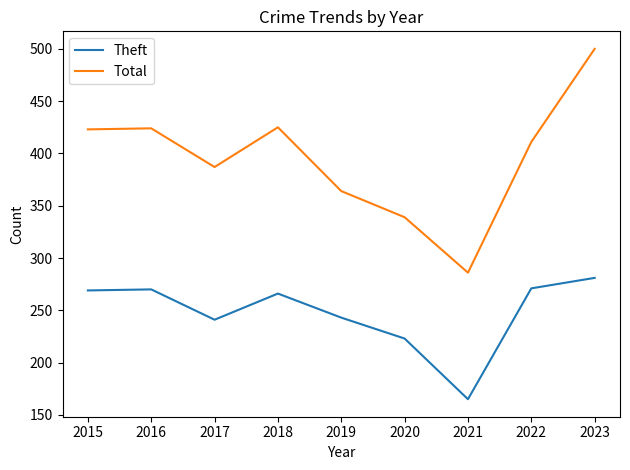

Where is Total nearest to the value 393?

2017